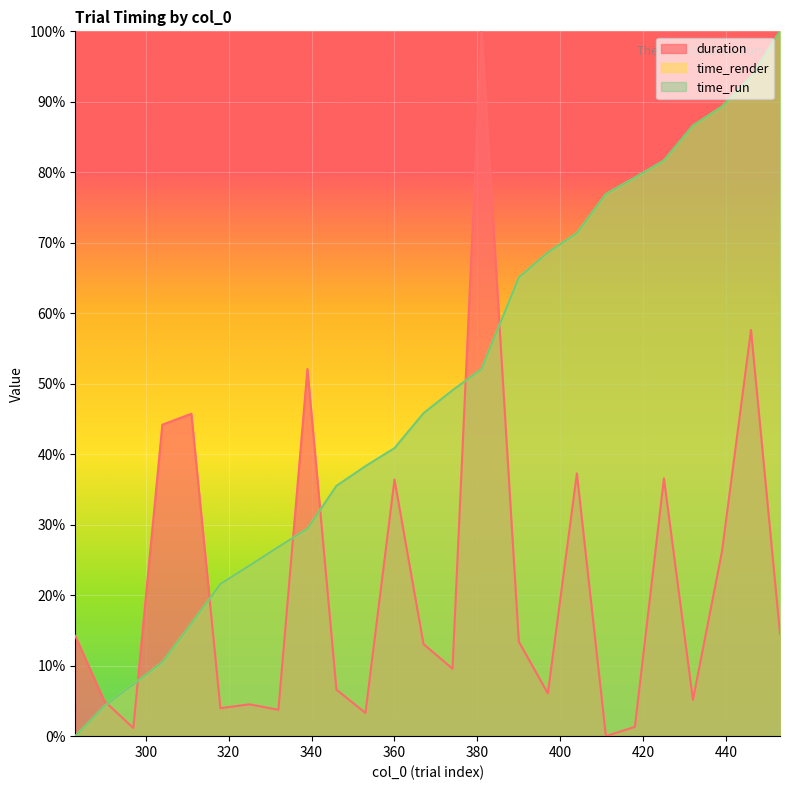

How many positive values does the duration series have?

24